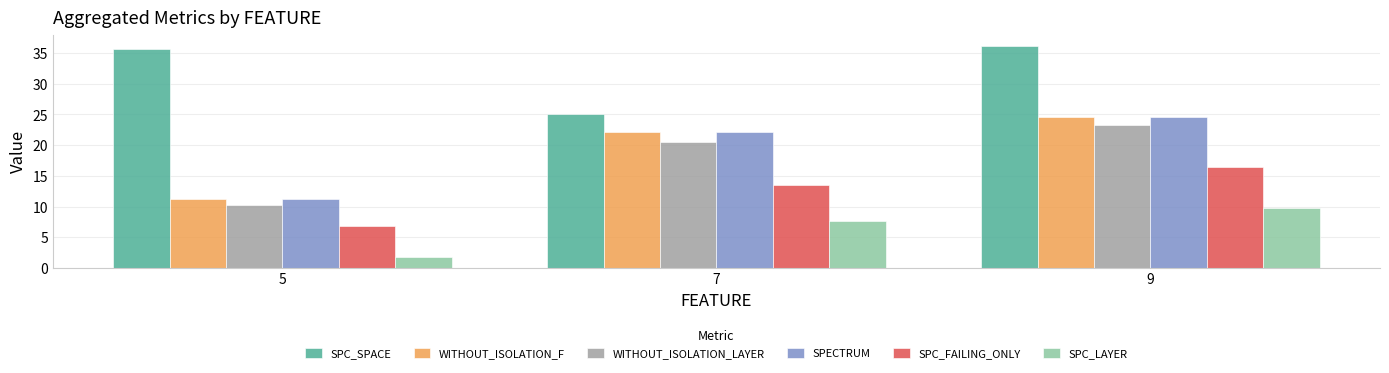

How many bars are there in each group?

6